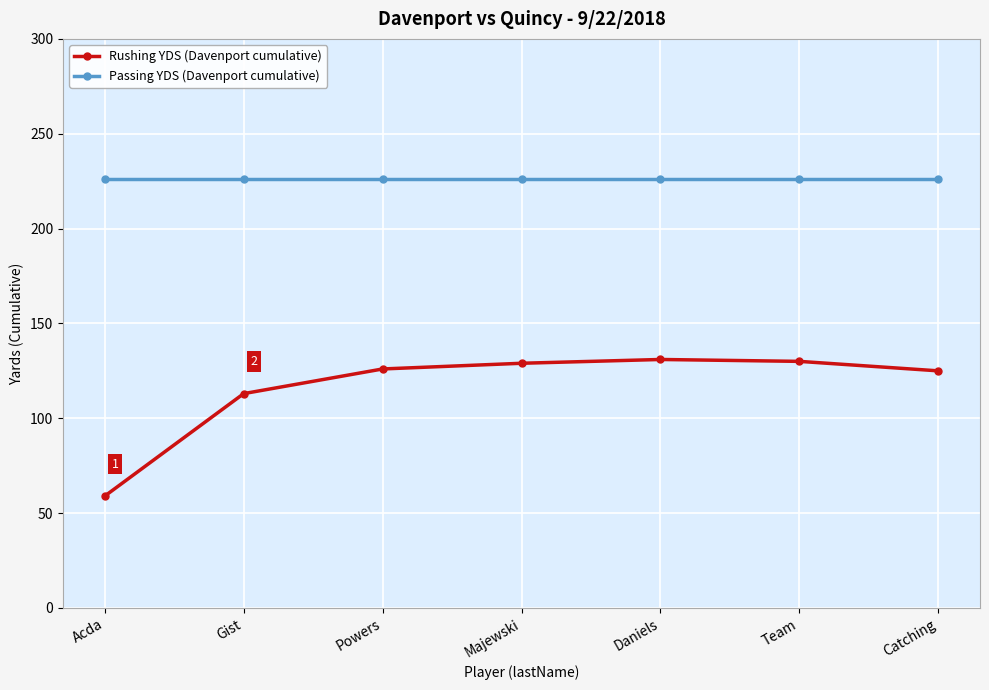

List the series in order of their peak value, highest first.

Passing YDS (Davenport cumulative), Rushing YDS (Davenport cumulative)